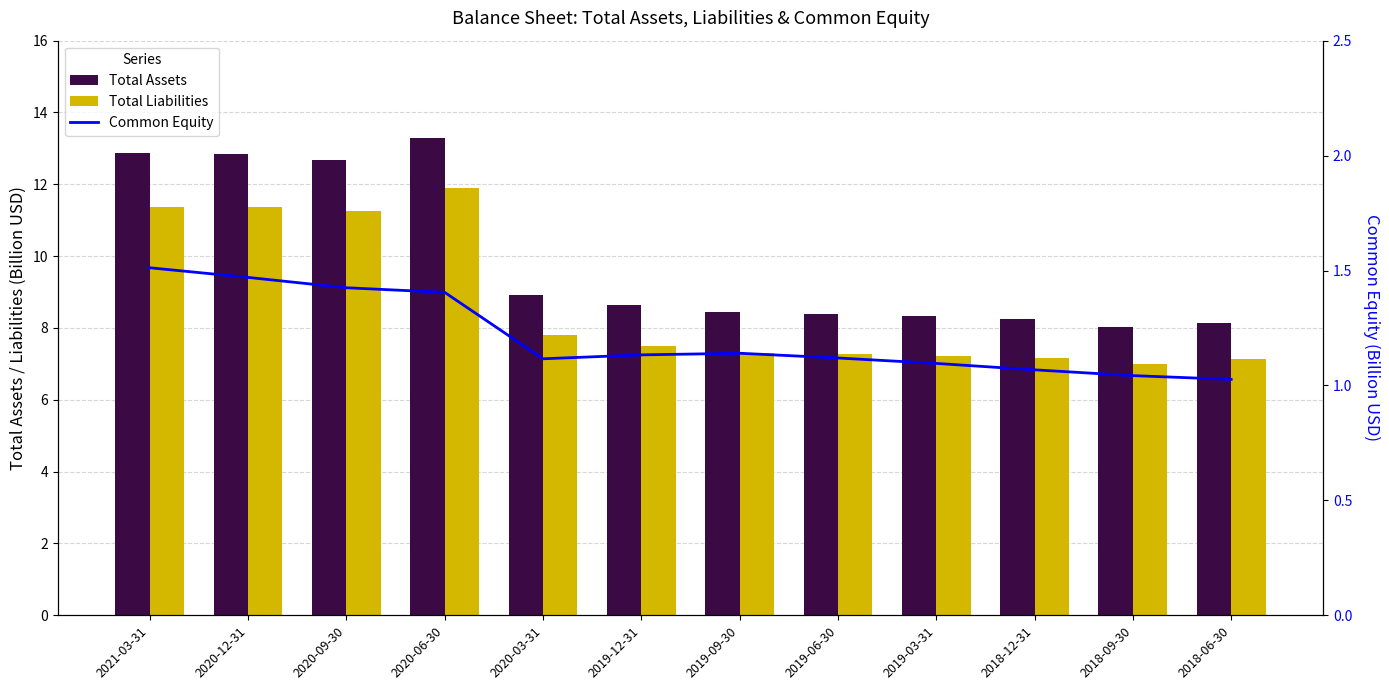

The Total Assets series shows 13.6 at 2019-03-31. True or false?

False